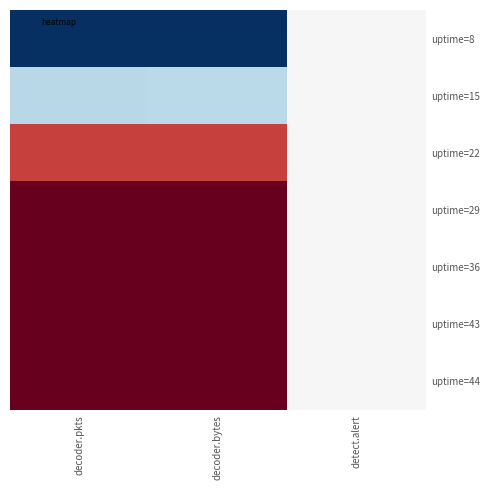

At which category is the sum across all series the highest?

decoder.bytes